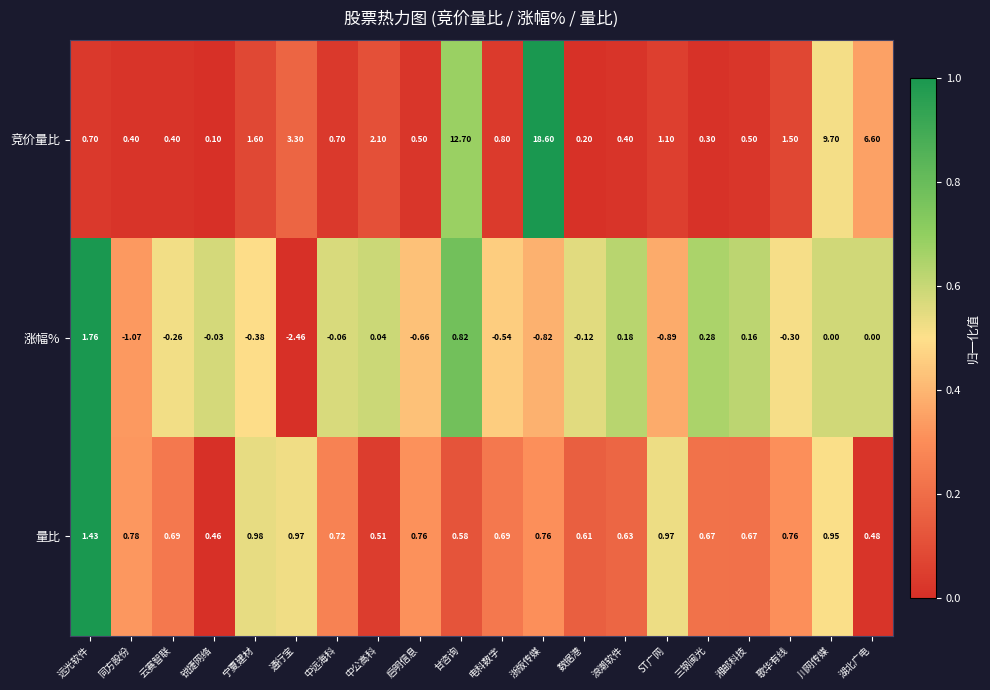

List the series in order of their overall mean, lowest first.

涨幅%, 量比, 竞价量比